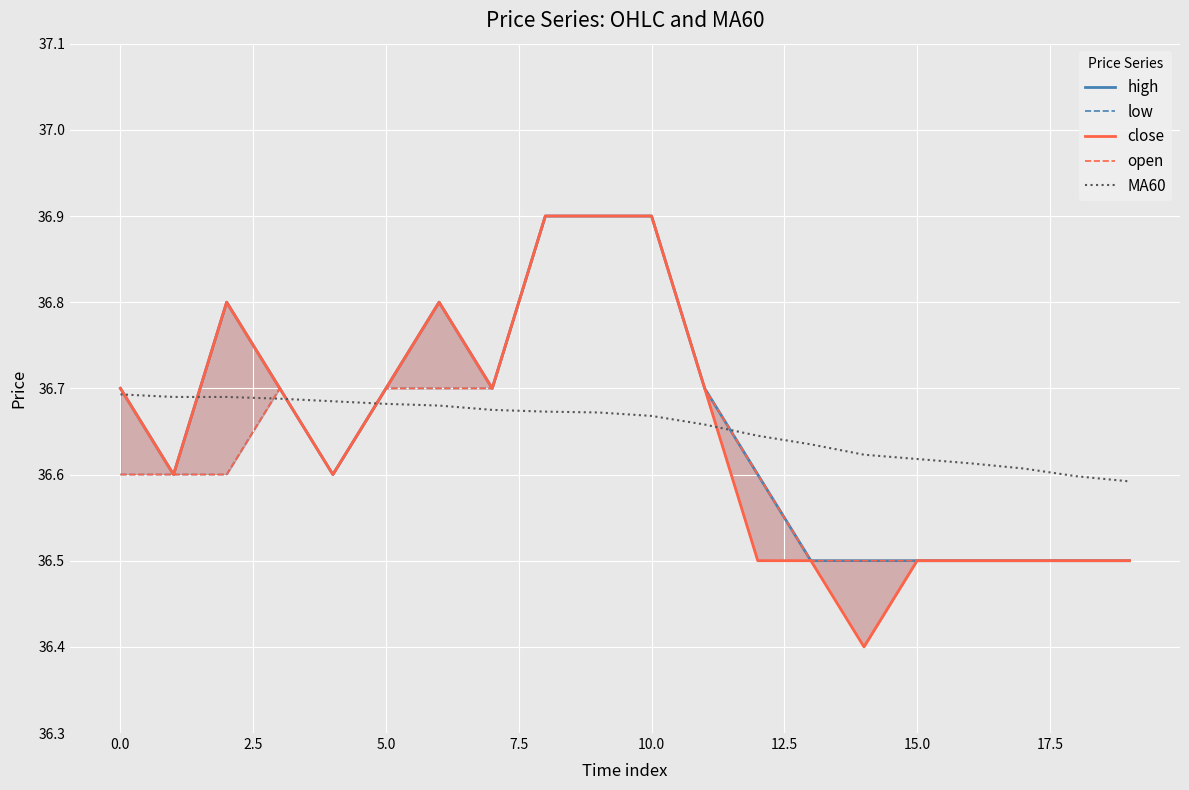

At 19, list the series in order from largest to smallest.

MA60, high, low, close, open